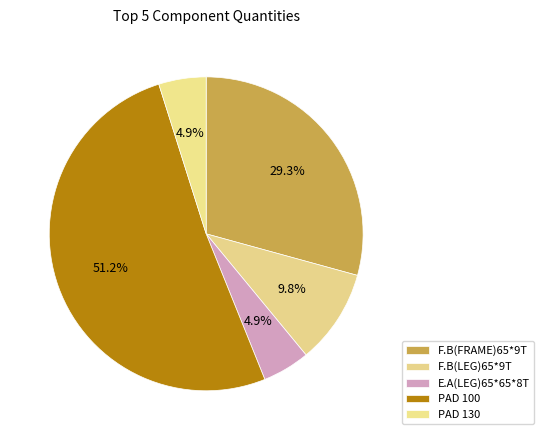

Is it true that PAD 130 is 5% of the pie?

True